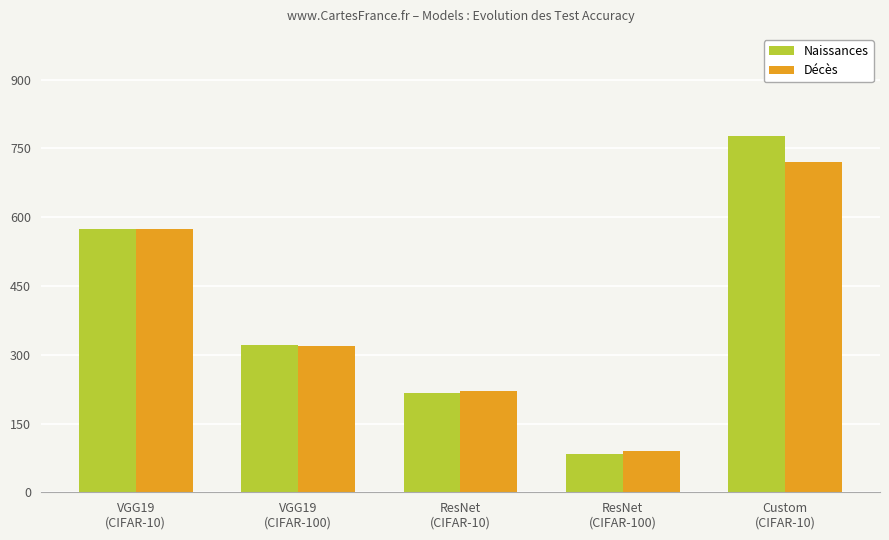

List the series in order of their peak value, lowest first.

Décès, Naissances